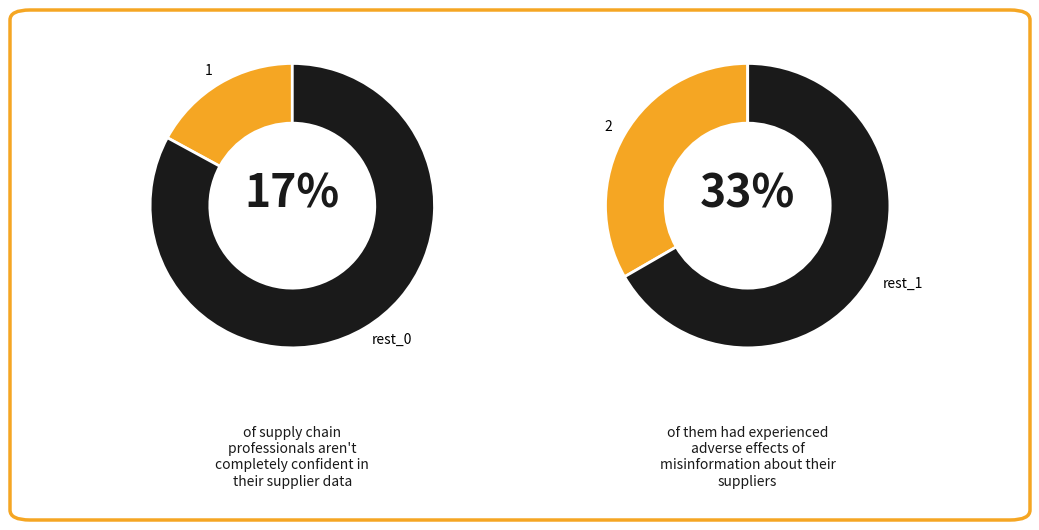

What percentage do 2 and 1 together represent?

50.4%